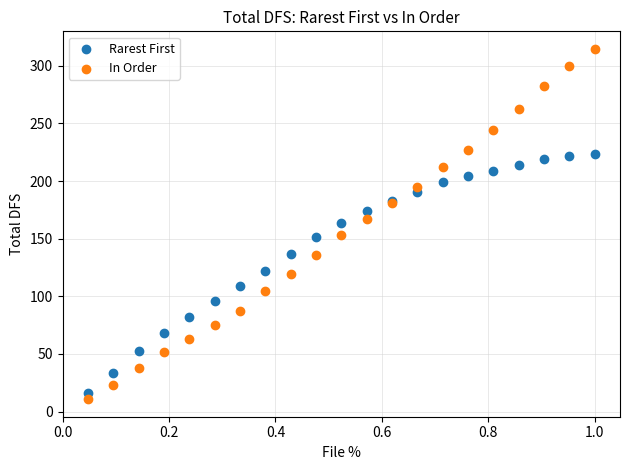

Which series has the widest spread of Y values?

In Order